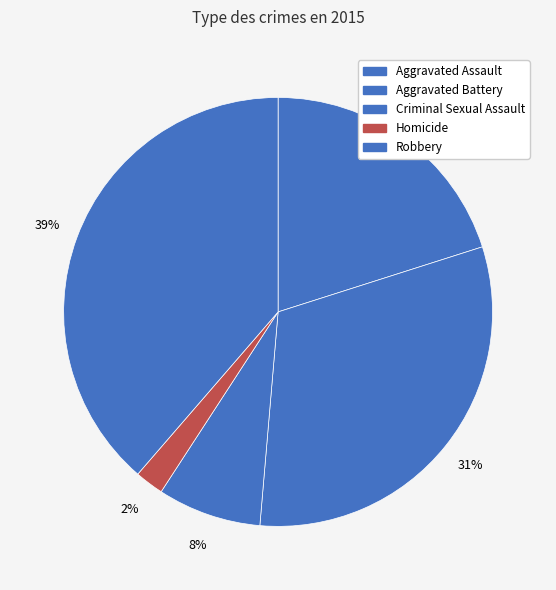

Do Robbery and Aggravated Assault together represent more than half of the pie?

Yes